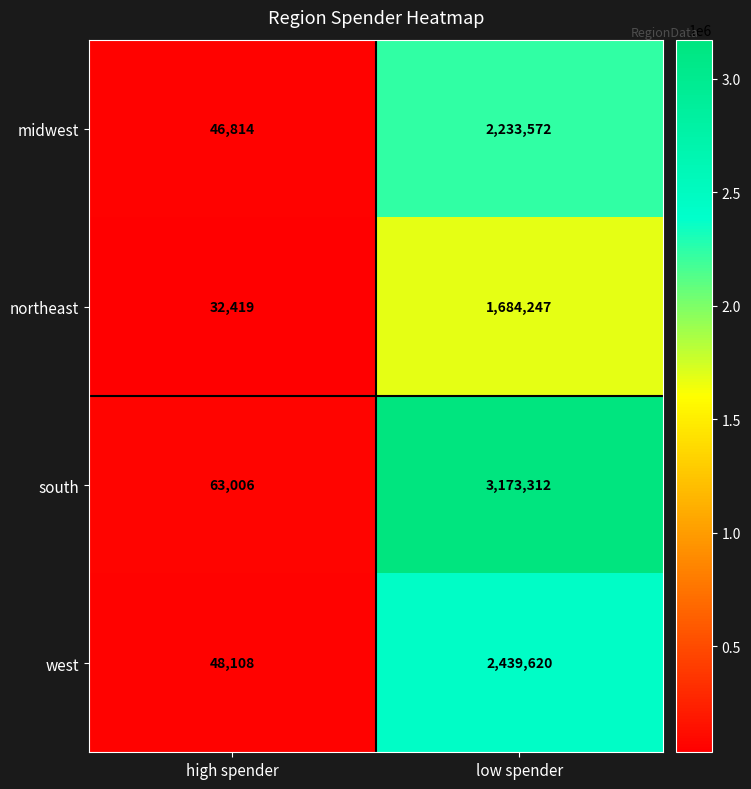

What is the total value across all series at low spender?

9530751